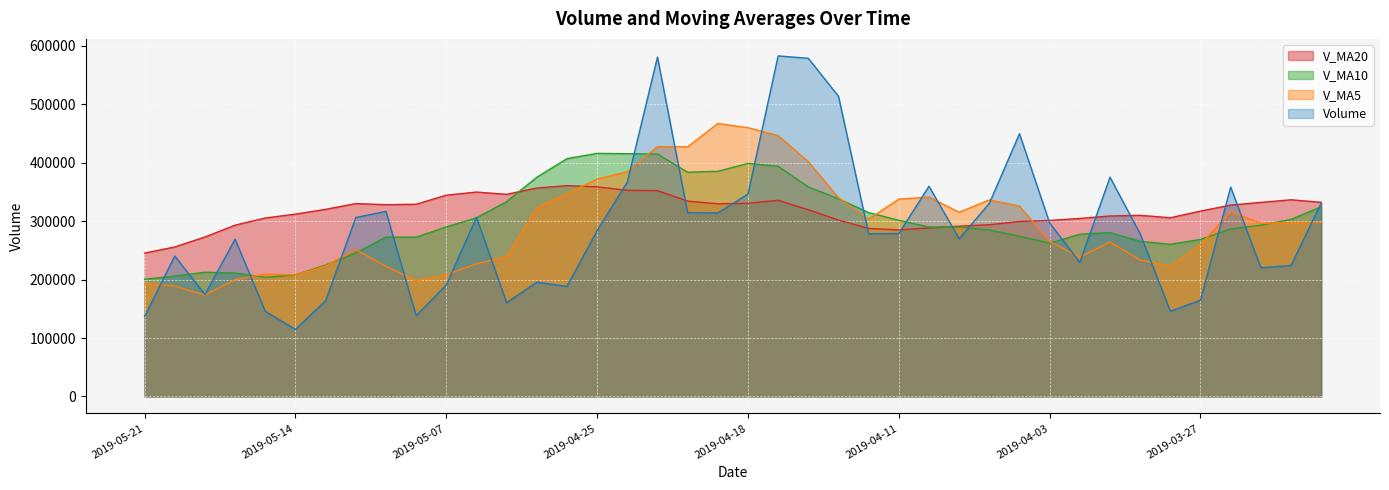

List the series in order of their overall mean, lowest first.

Volume, V_MA5, V_MA10, V_MA20